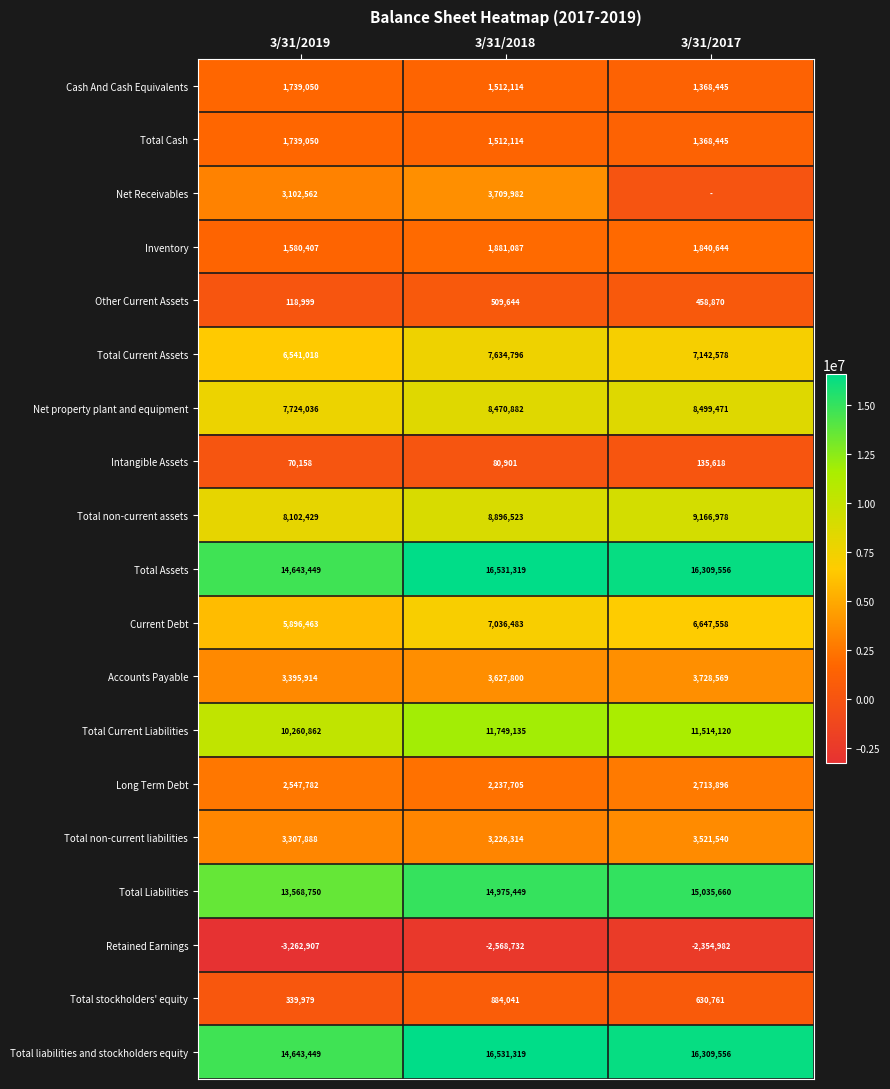

Where does the Other Current Assets series first go above 458870?

3/31/2018